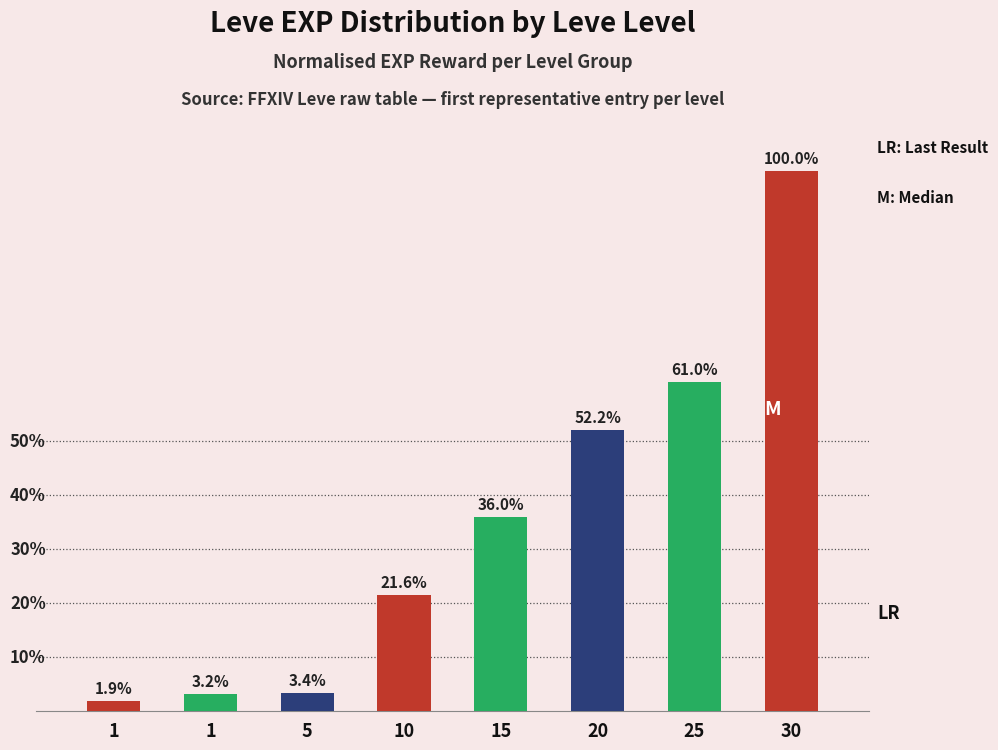

At which label does the data first exceed 36?

15